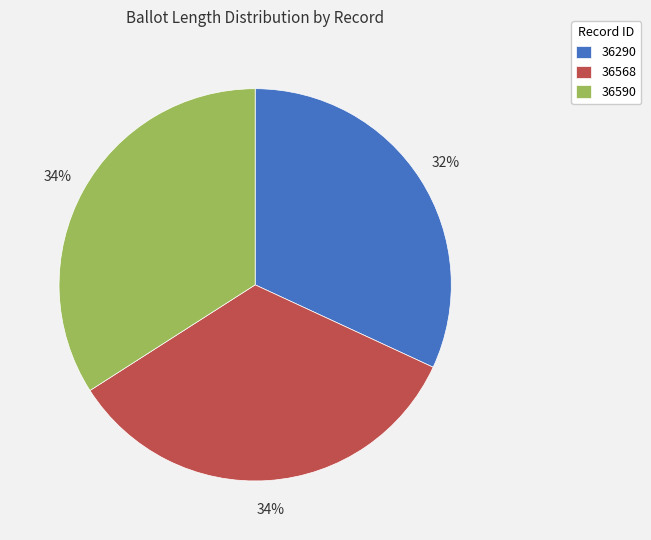

Which has a higher value, 36568 or 36290?

36568